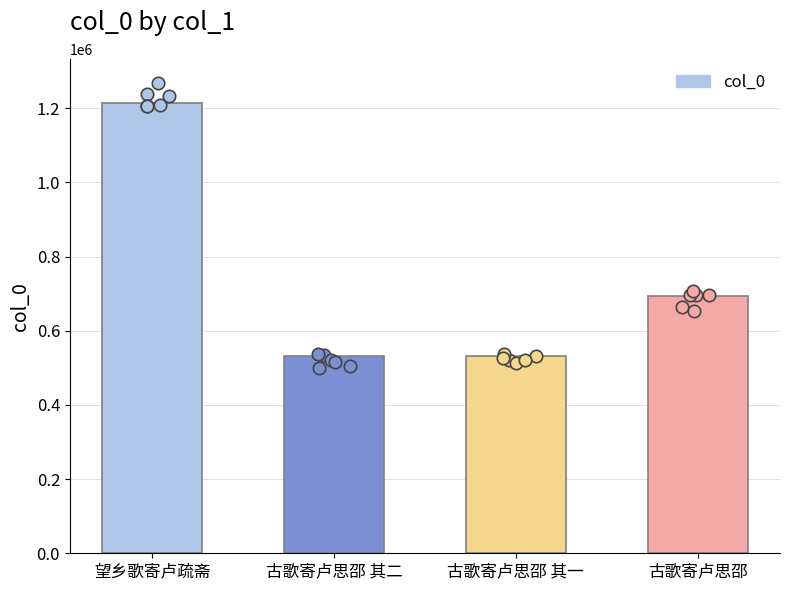

What is the change in value from 望乡歌寄卢疏斋 to 古歌寄卢思邵 其二?

-682583